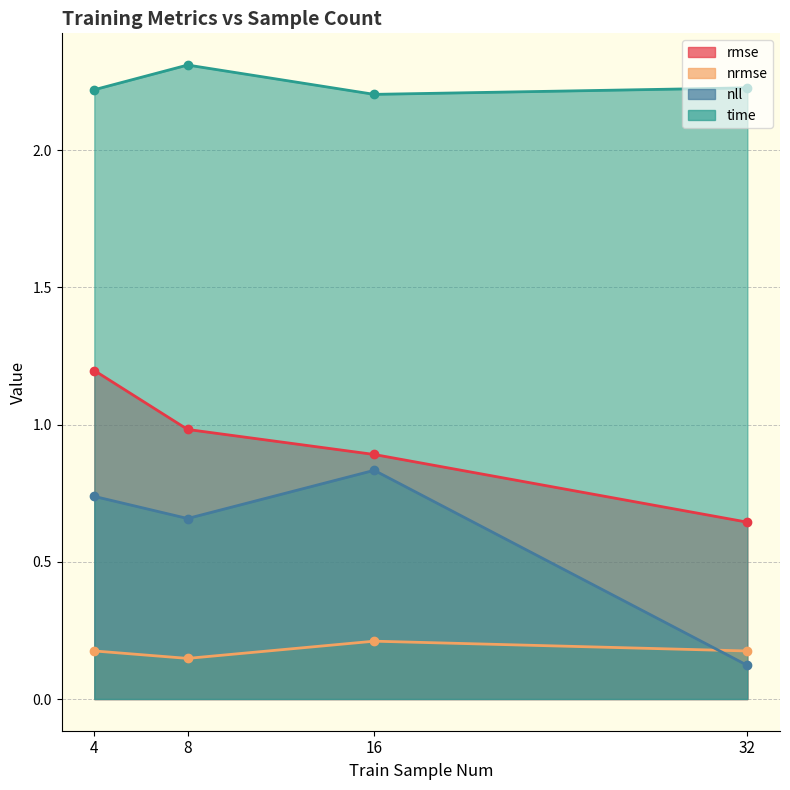

What is the sum of all rmse values?

3.7